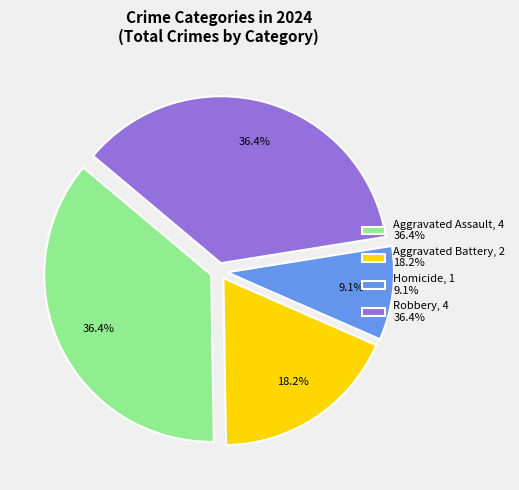

The Homicide slice represents 17% of the pie. True or false?

False